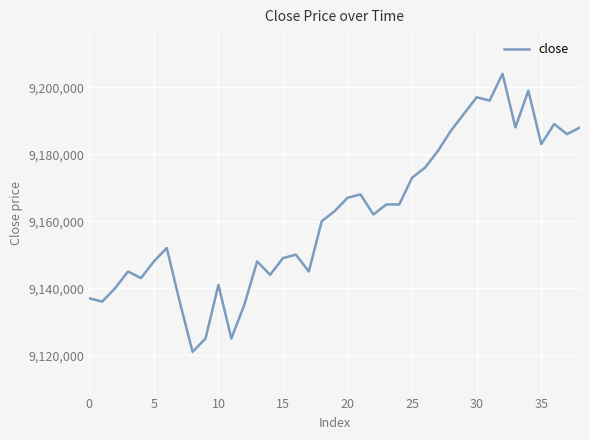

What is the difference between the maximum and minimum values?

83000